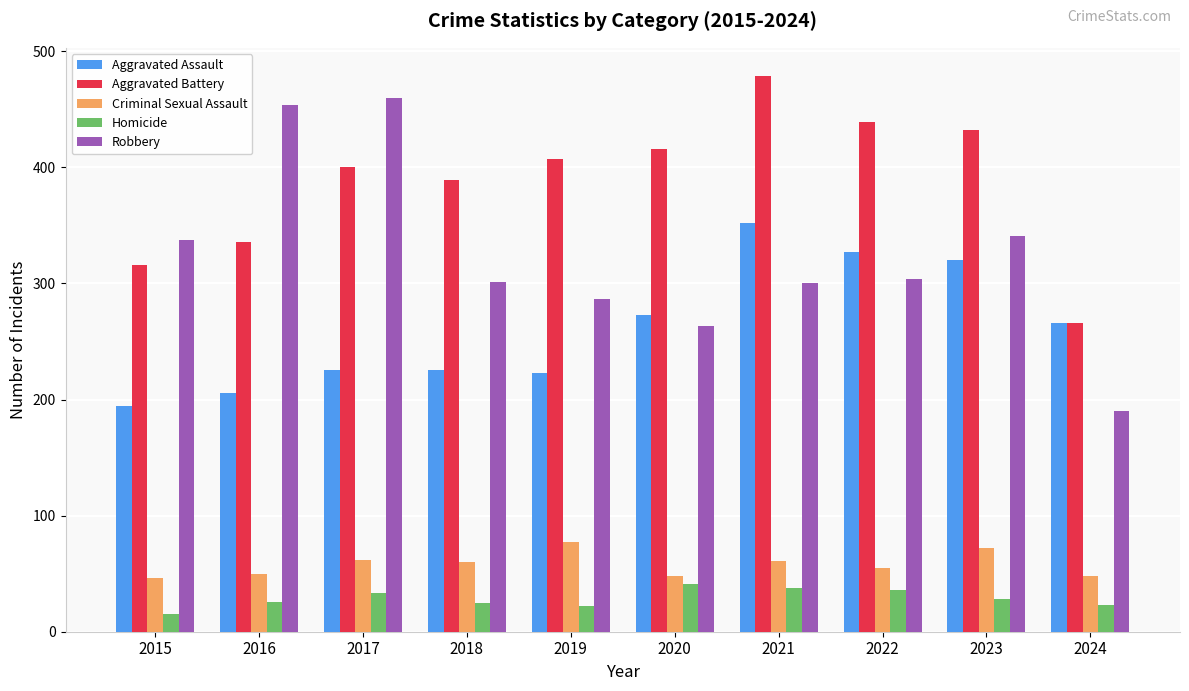

At which label does Homicide reach its minimum?

2015